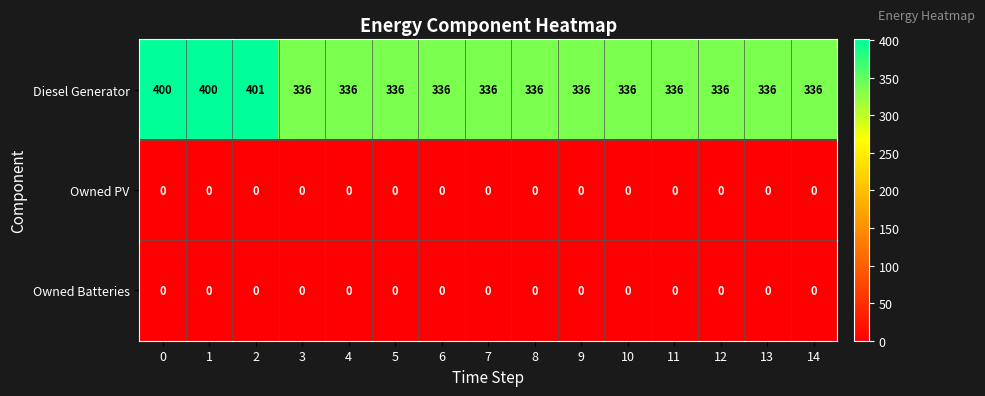

What is the maximum value shown in the chart?

401